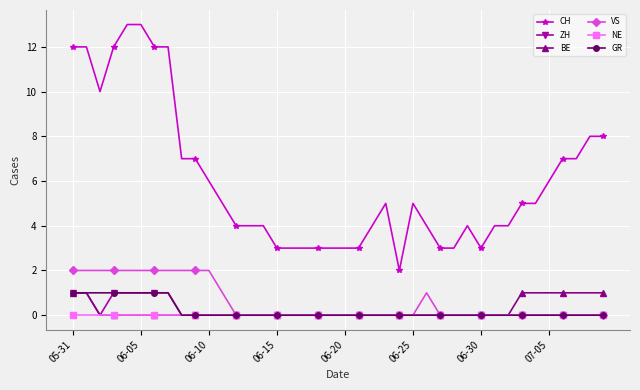

At how many categories does at least one series exceed 9?

8